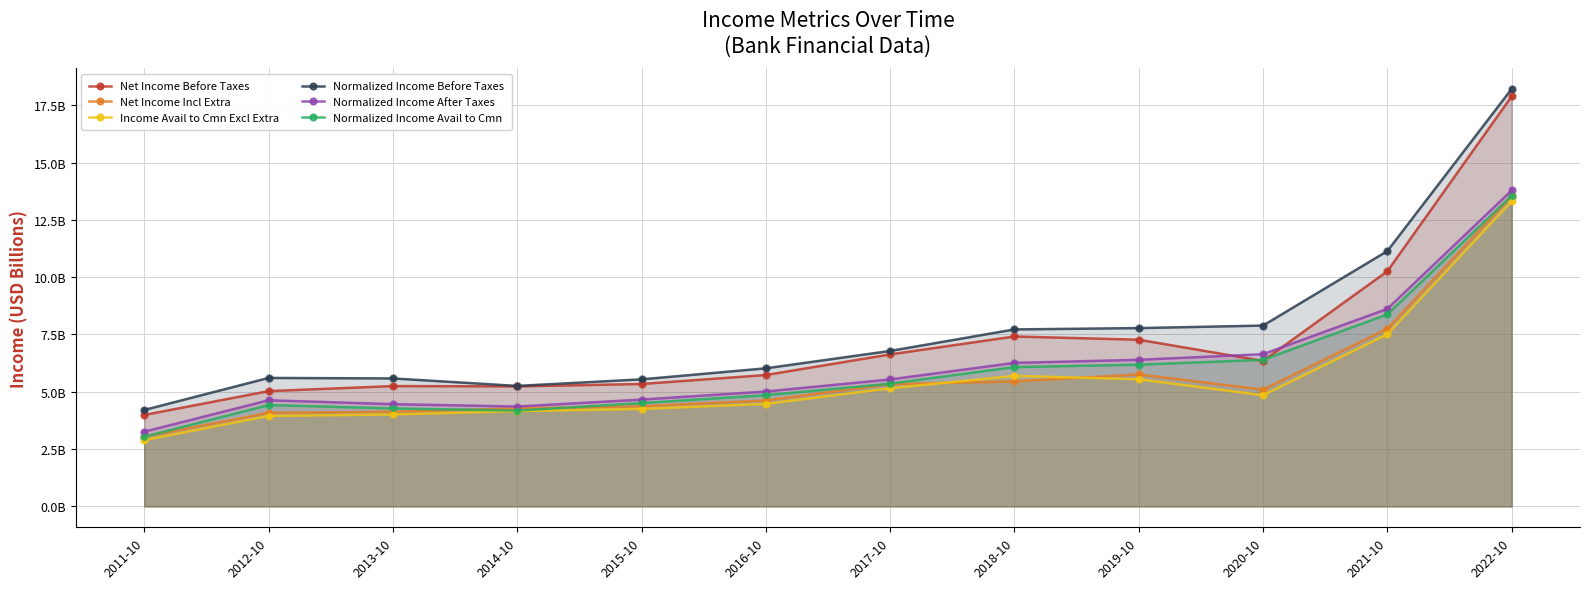

At which category is the sum across all series the highest?

2022-10